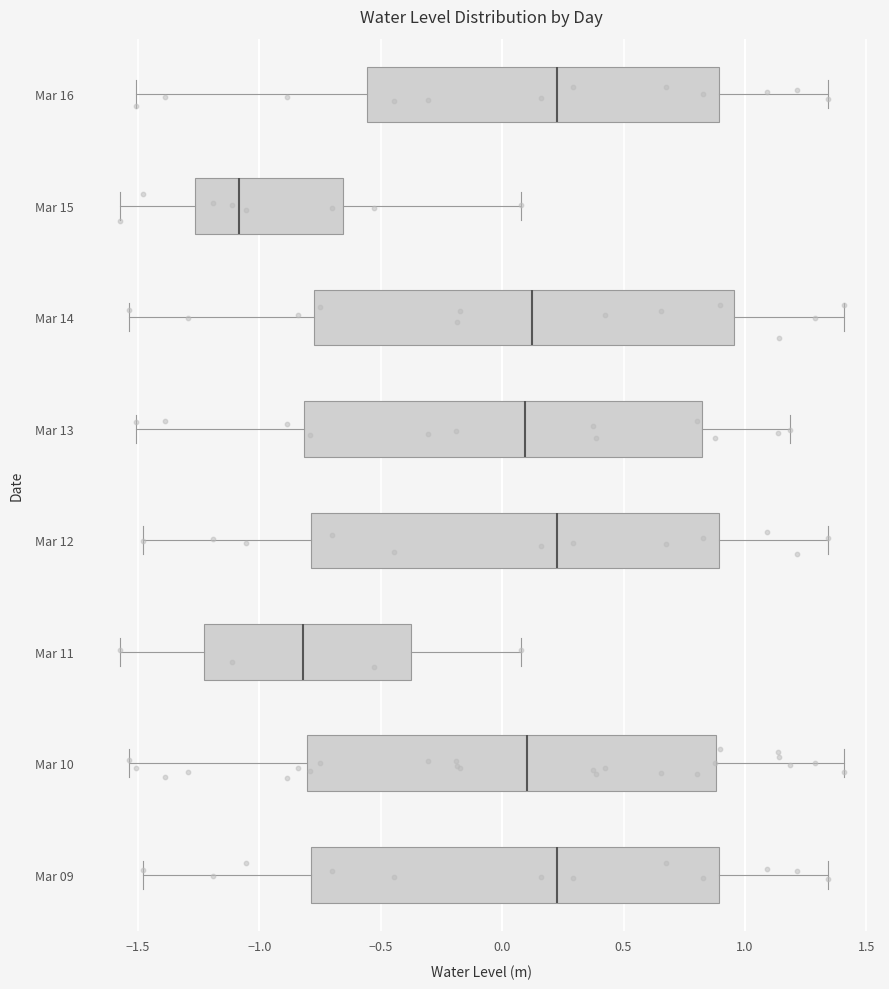

Which box's median line is the furthest to the left?

Mar 15